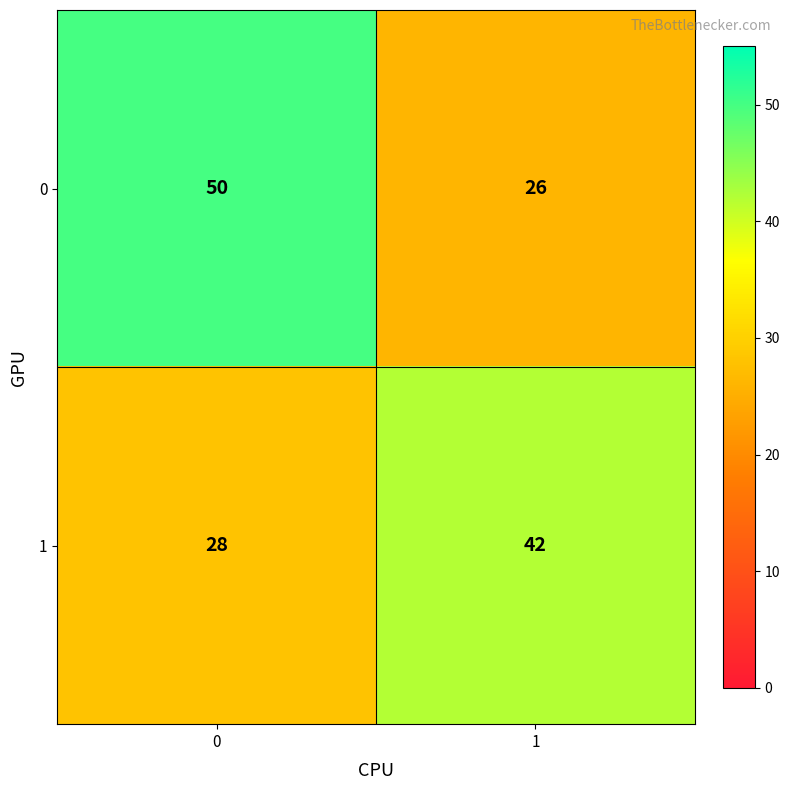

Reading left to right, transcribe all the data shown in this chart.

0: 0=50	1=26
1: 0=28	1=42